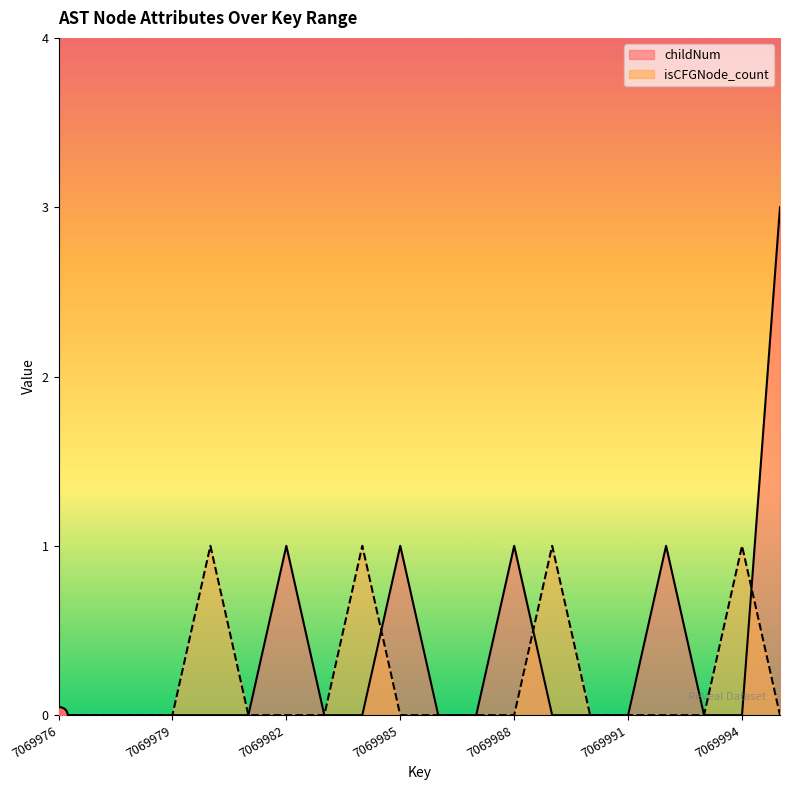

What is the highest value of the childNum series?

3